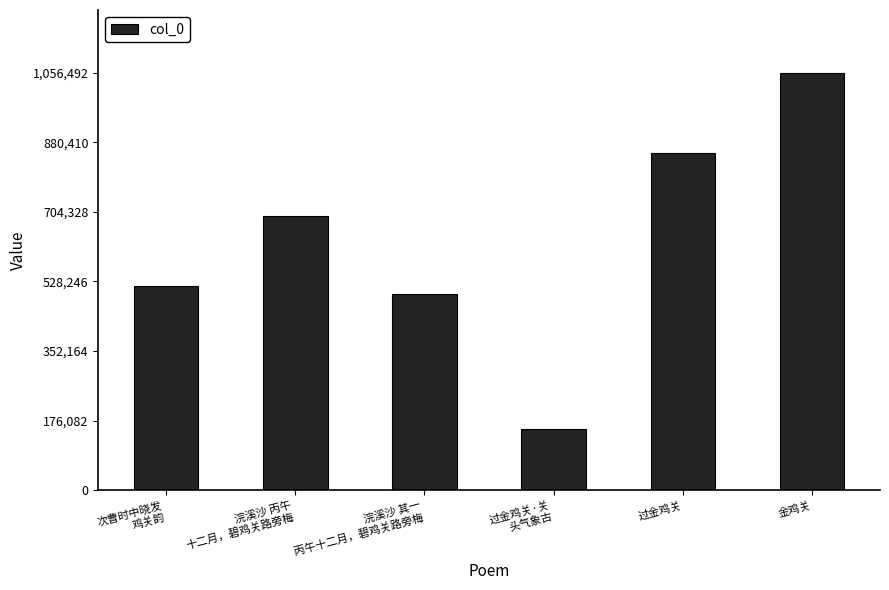

How many series are shown in this chart?

1